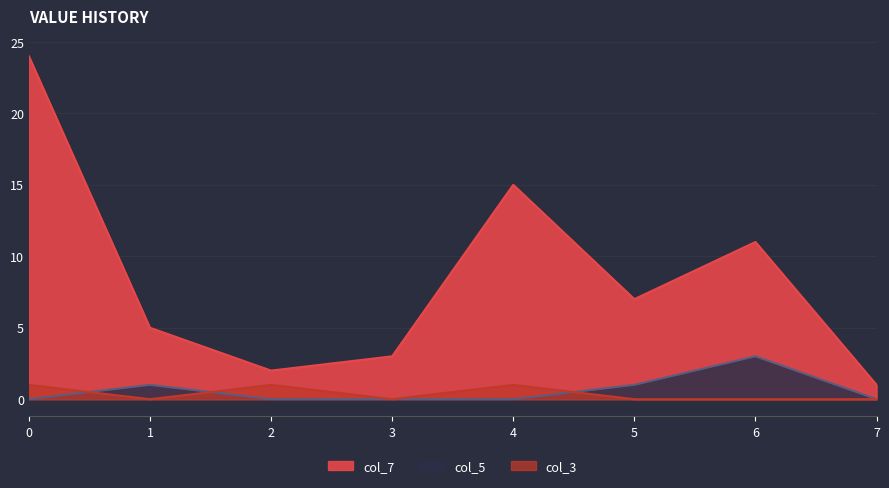

True or false: col_3 has more than 1 points higher than both neighbors.

True